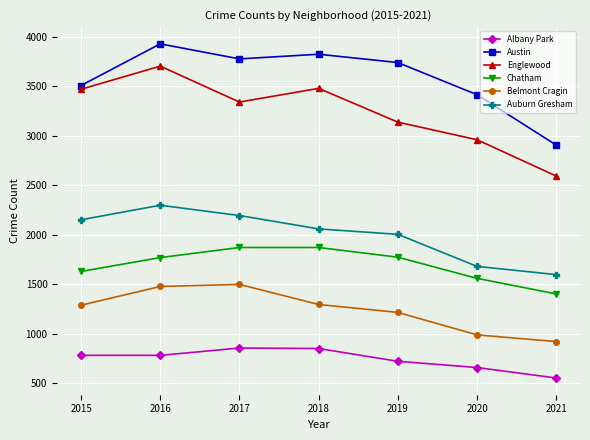

At which label does Auburn Gresham first exceed 2060?

2015